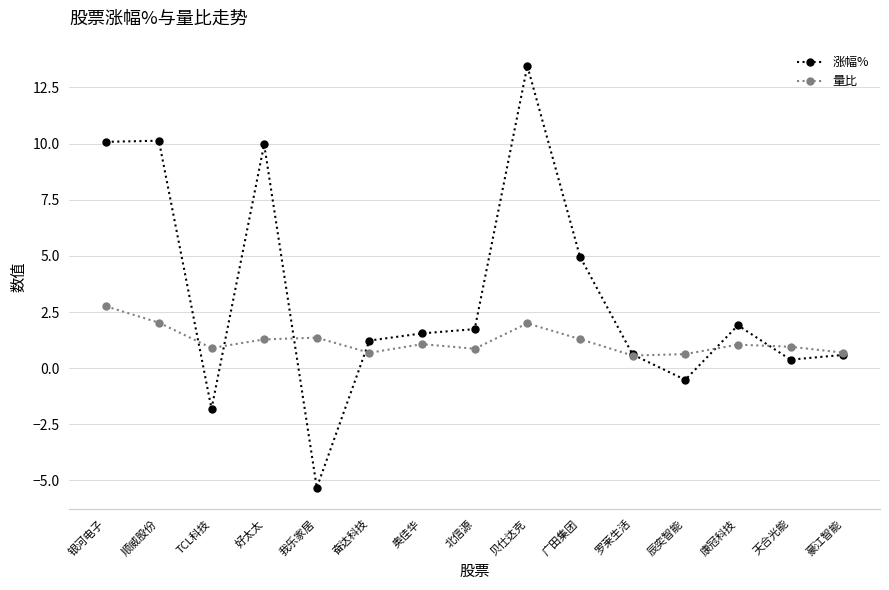

What is the label of the 10th point from the right?

奋达科技